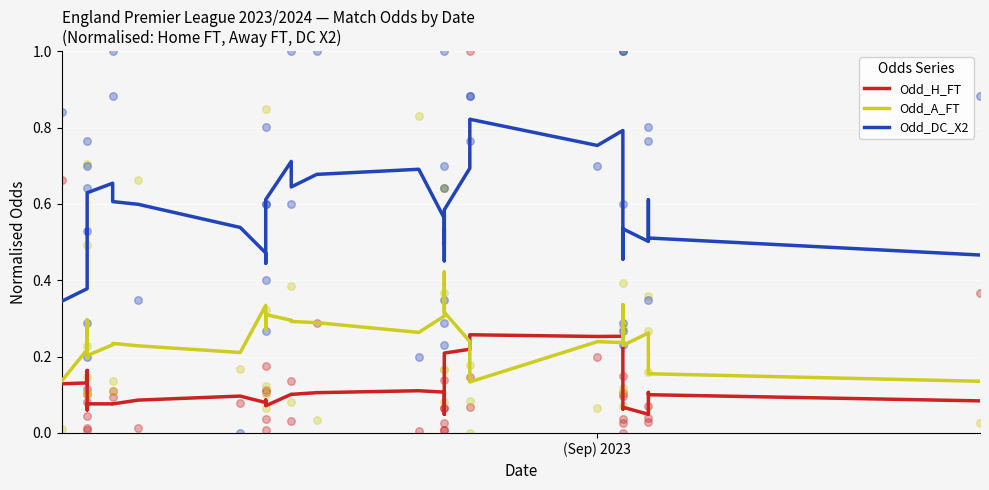

Which series has the widest spread of Y values?

Odd_DC_X2